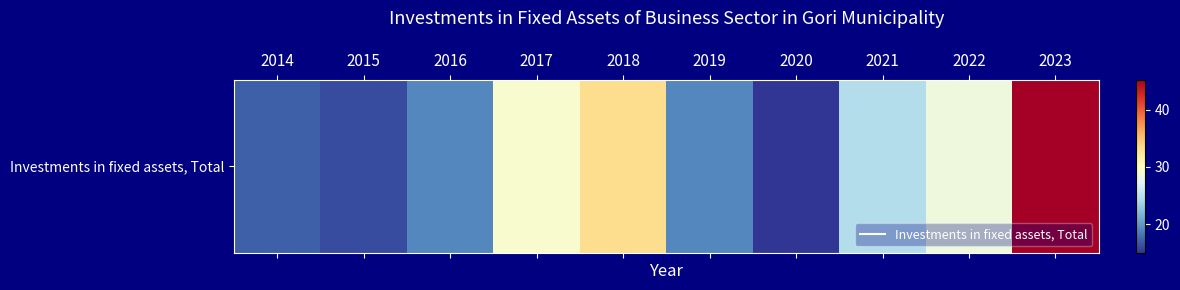

What is the approximate value at 2023?

45.3